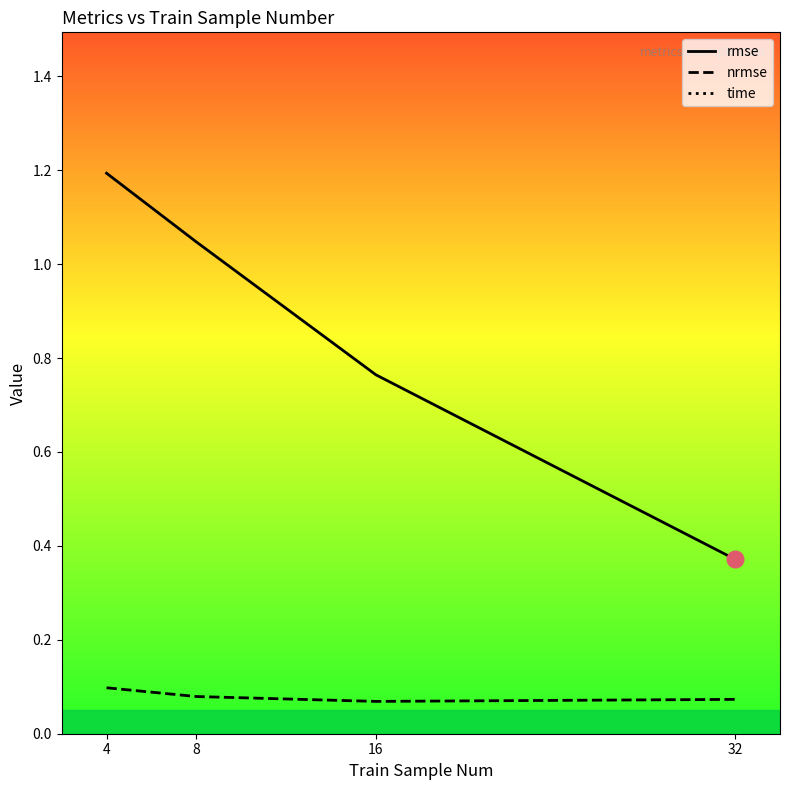

Is the value of nrmse at 16 greater than the value of rmse at 8?

No